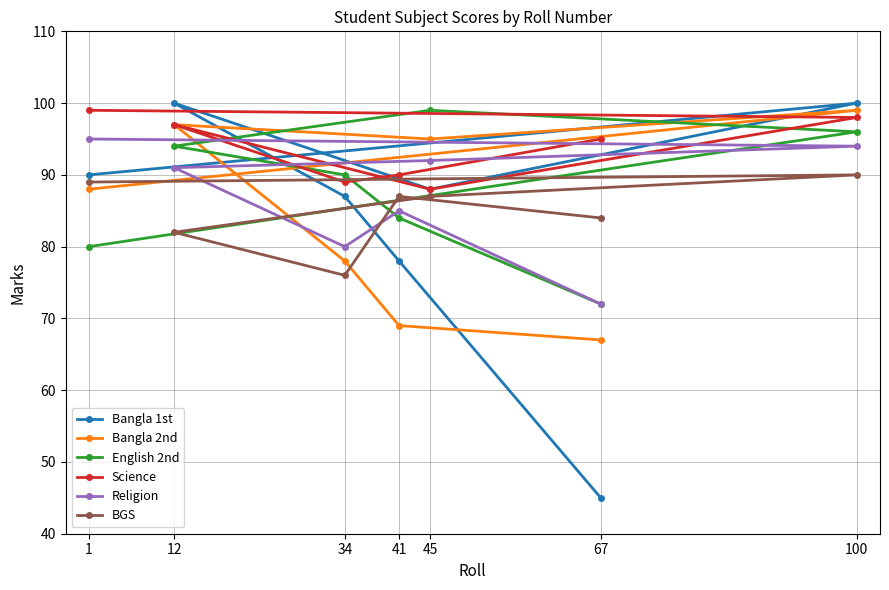

Is the value of BGS at 41 greater than the value of English 2nd at 1?

Yes